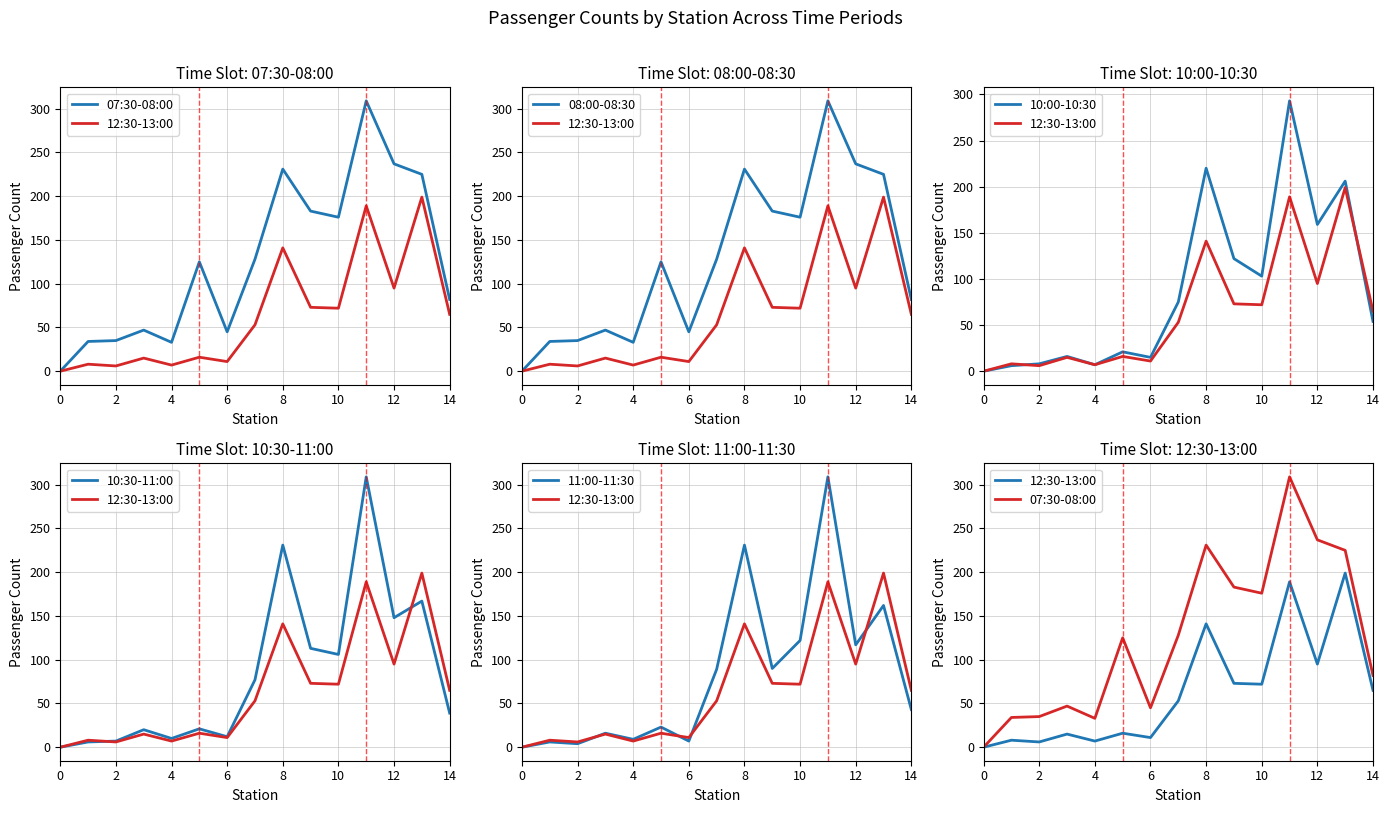

What is the average value of the 10:30-11:00 series?

84